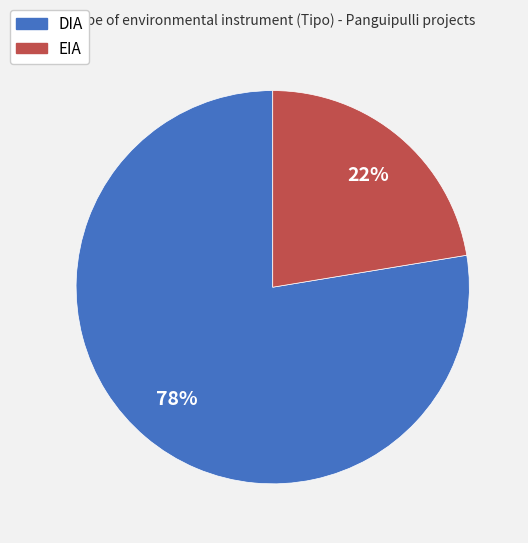

To the nearest percent, what is the average slice percentage?

50%